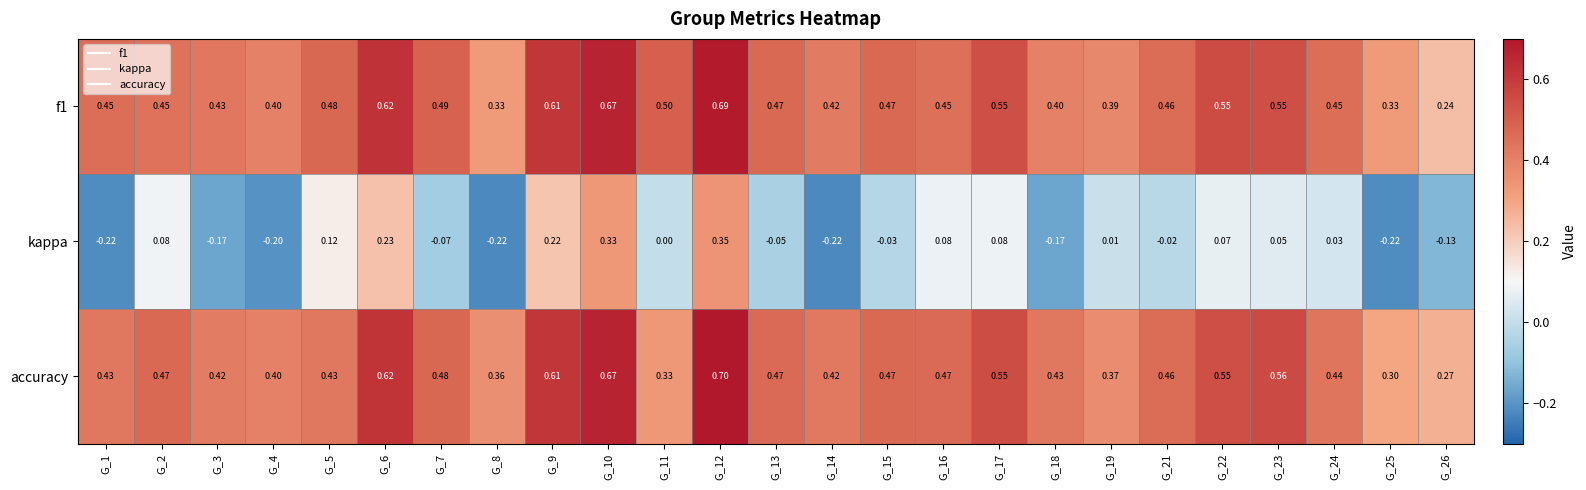

At how many categories does at least one series exceed 0?

25